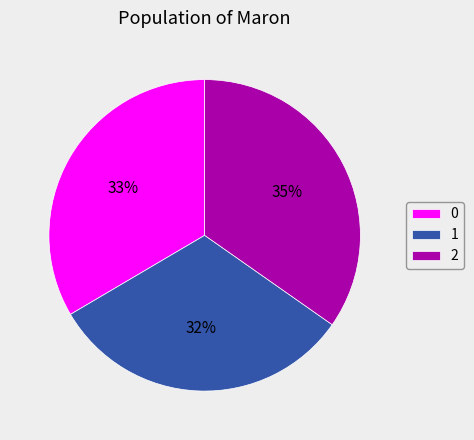

To the nearest percent, what portion does 1 represent?

32%